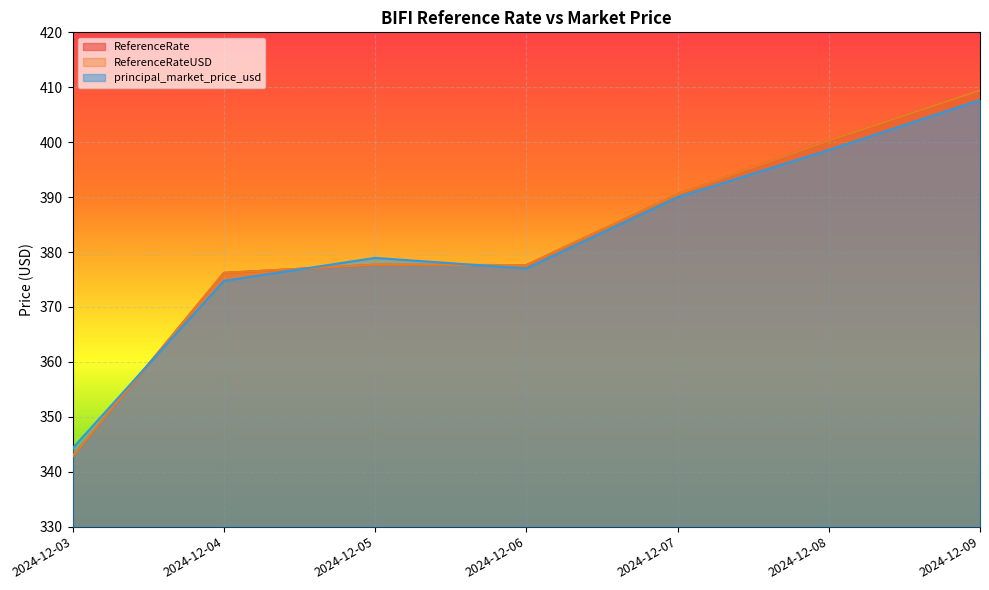

Which category has the highest value in the ReferenceRate series?

2024-12-09